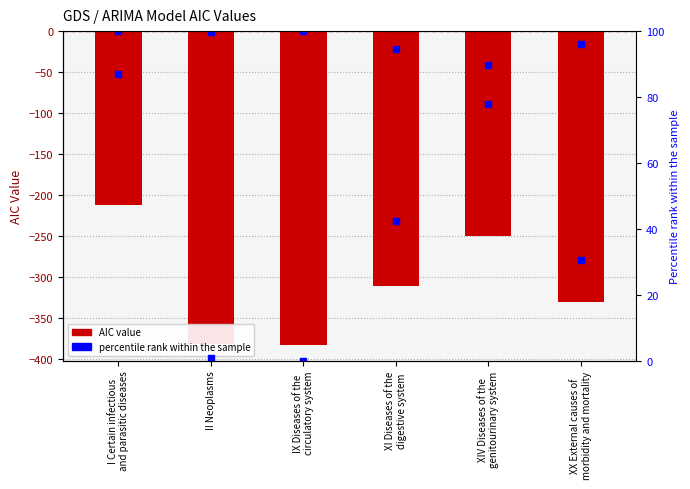

At which label does the data first exceed -310?

I Certain infectious
and parasitic diseases